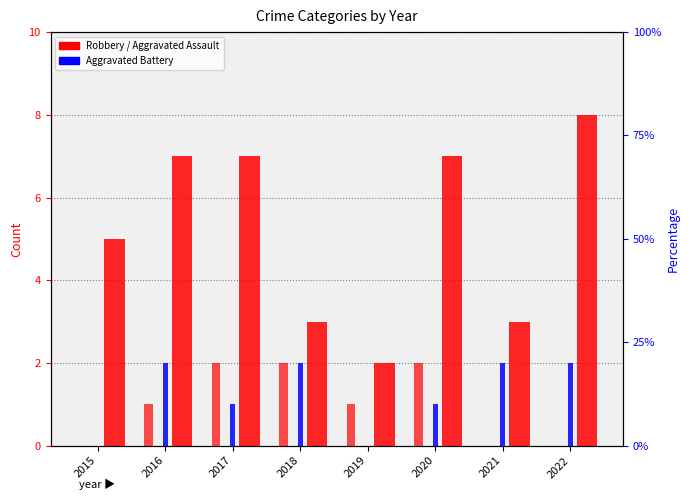

How many values in the Robbery series exceed 7?

1